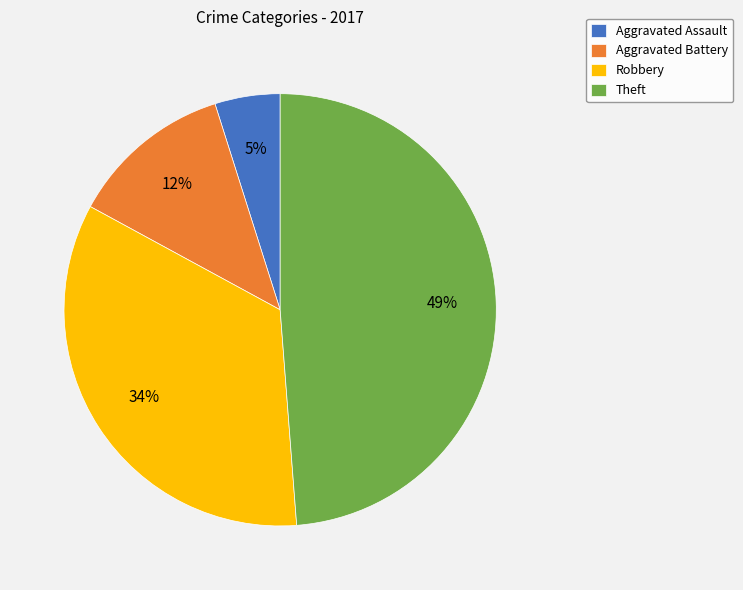

Rank the categories by value from lowest to highest.

Aggravated Assault, Aggravated Battery, Robbery, Theft